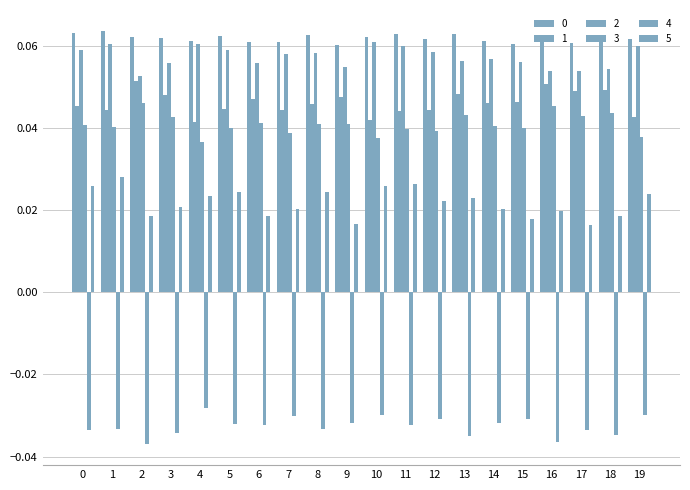

The 0 series shows 0.1 at 5. True or false?

True